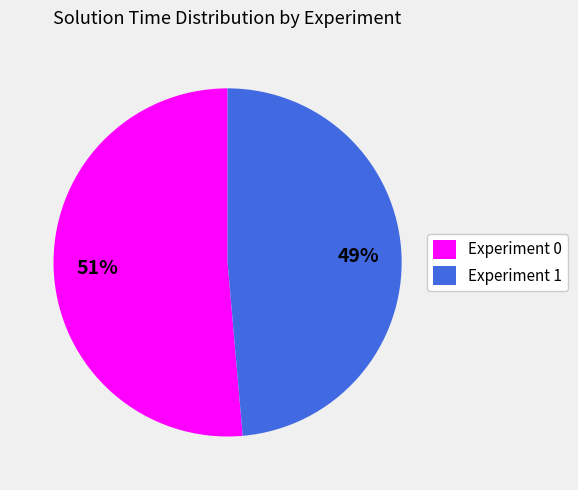

The Experiment 1 slice represents 49% of the pie. True or false?

True